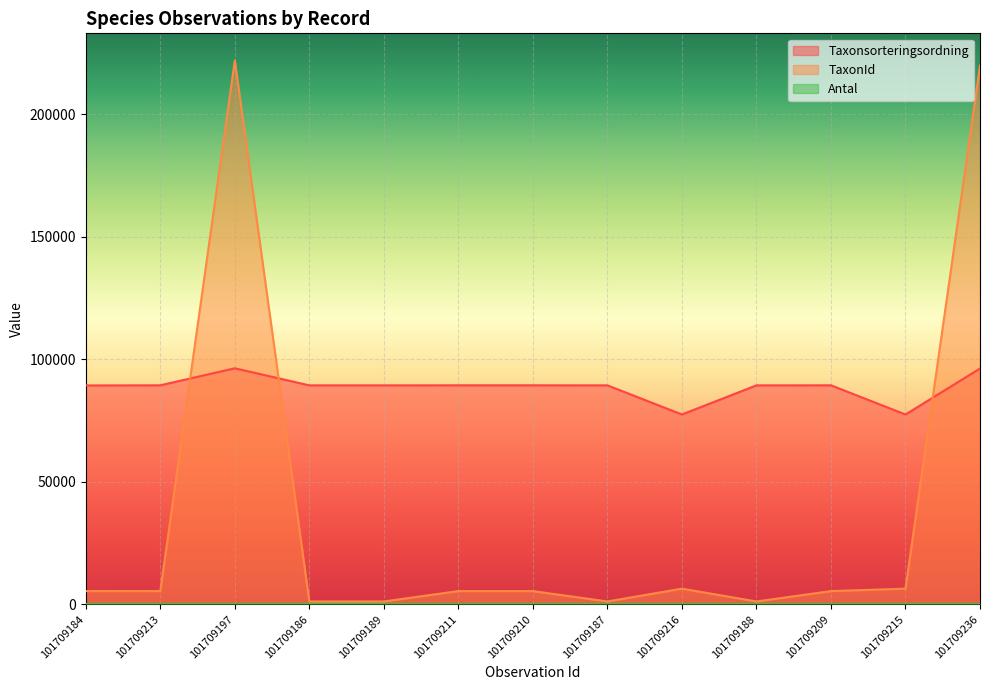

Is it true that TaxonId equals 687 at 101709188?

False